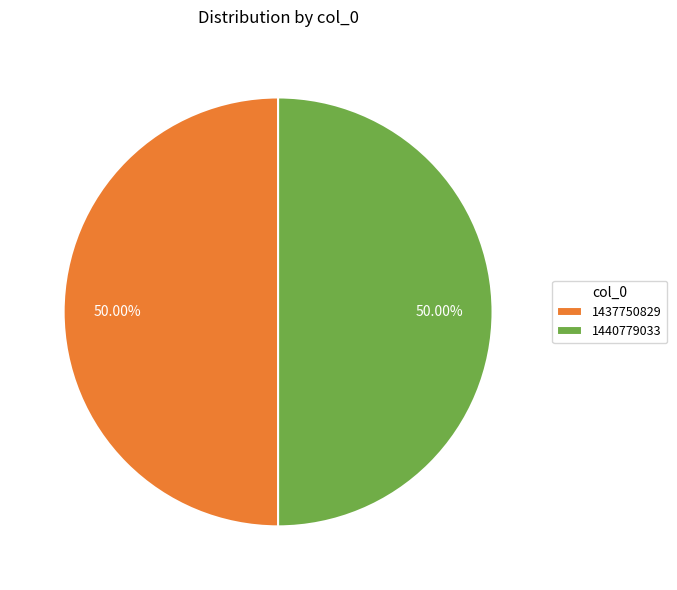

Approximately how many times larger is the value at 1440779033 compared to 1437750829?

1.0